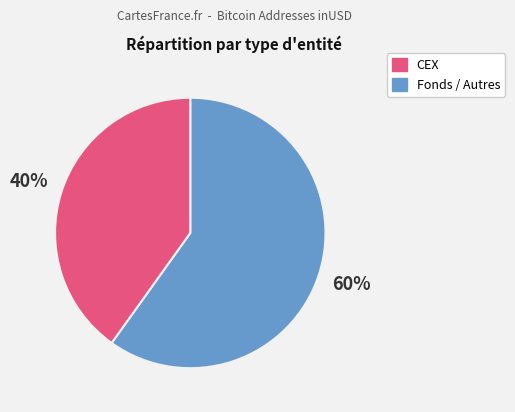

To the nearest percent, what is the difference between the largest and smallest slice percentages?

20%